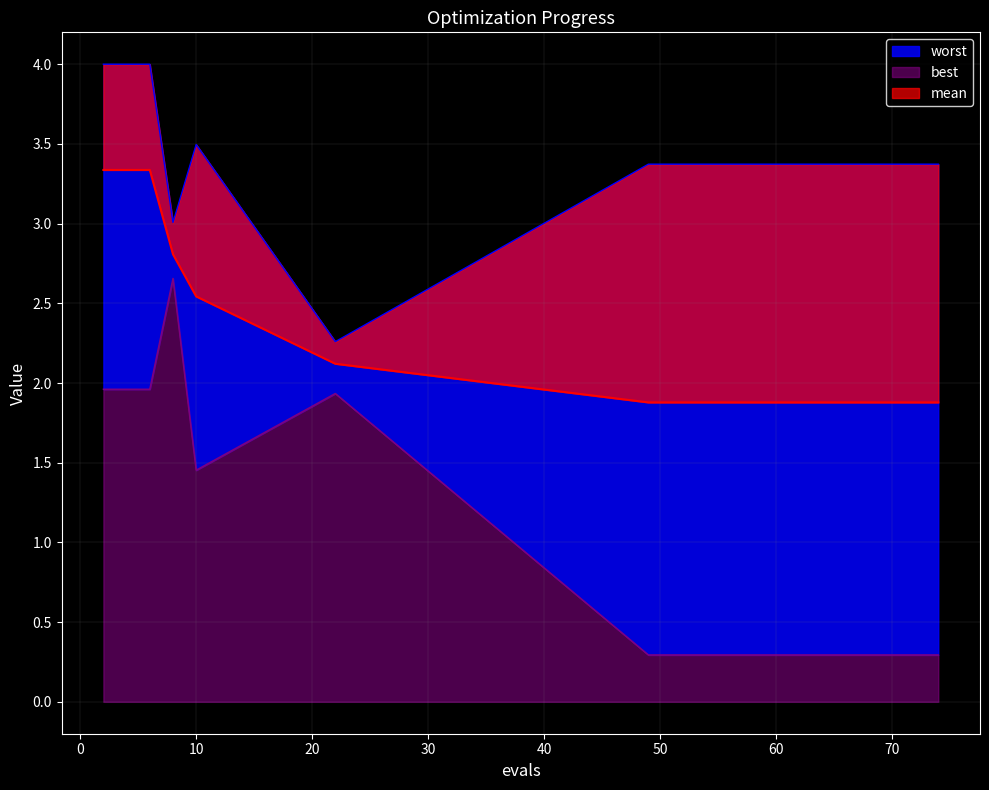

What is the maximum value shown in the chart?

4.0